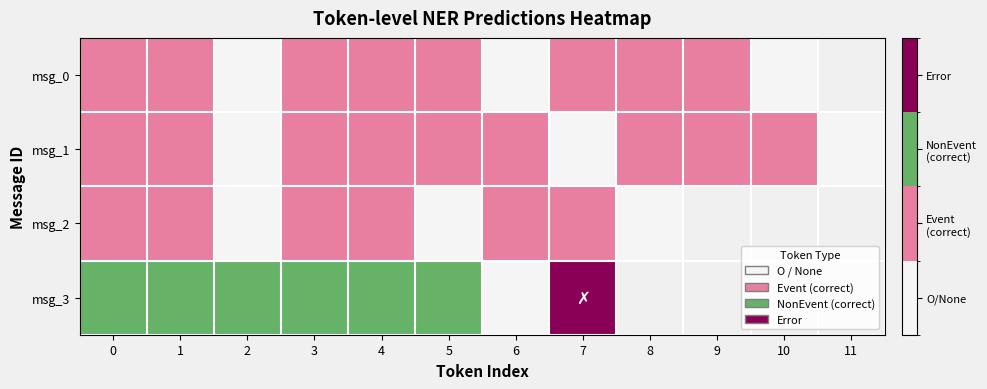

The msg_2 series shows -0.4 at 2. True or false?

False